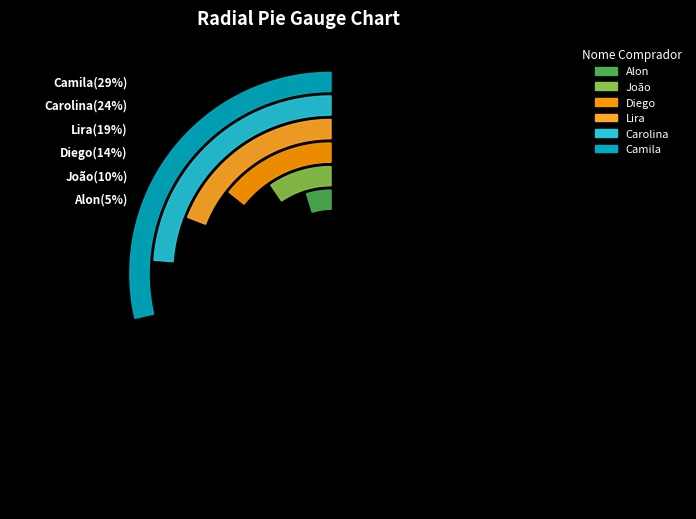

How many segments does this pie chart have?

6